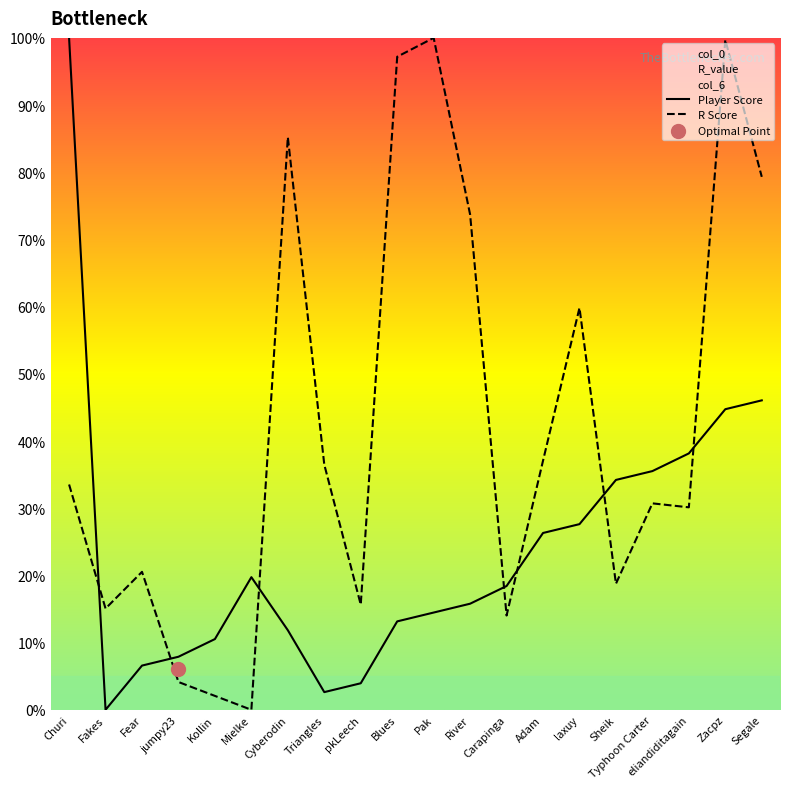

Is the value of col_0 at laxuy greater than the value of R_value at Pak?

No